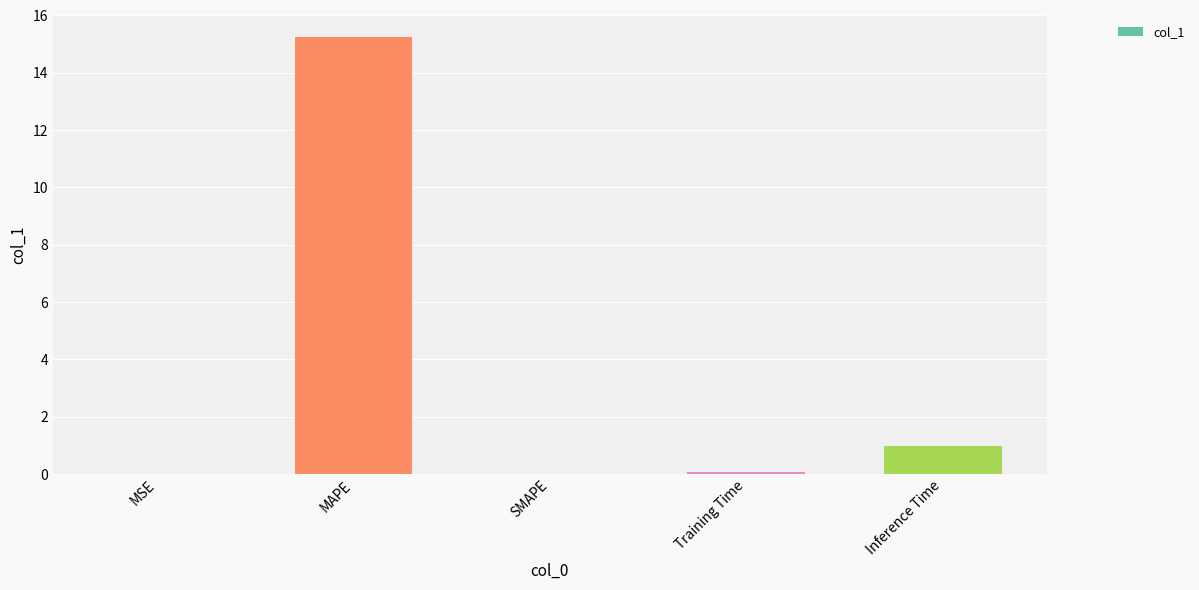

Is it true that the value at SMAPE is -7.7?

False